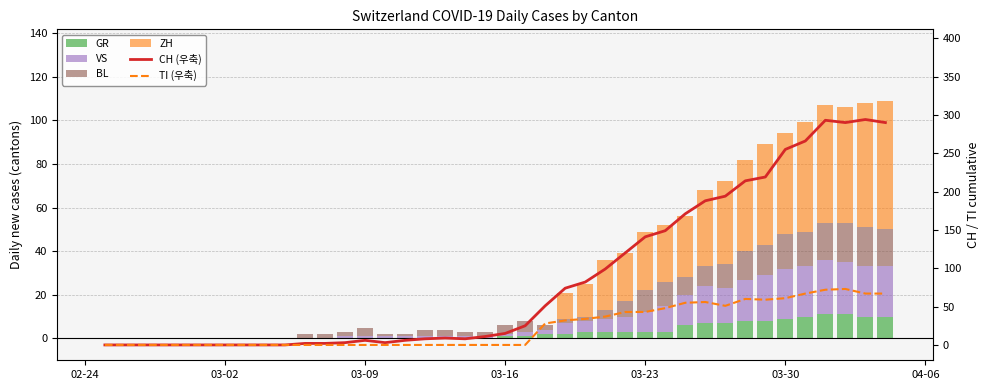

The VS series shows 2 at 26. True or false?

False